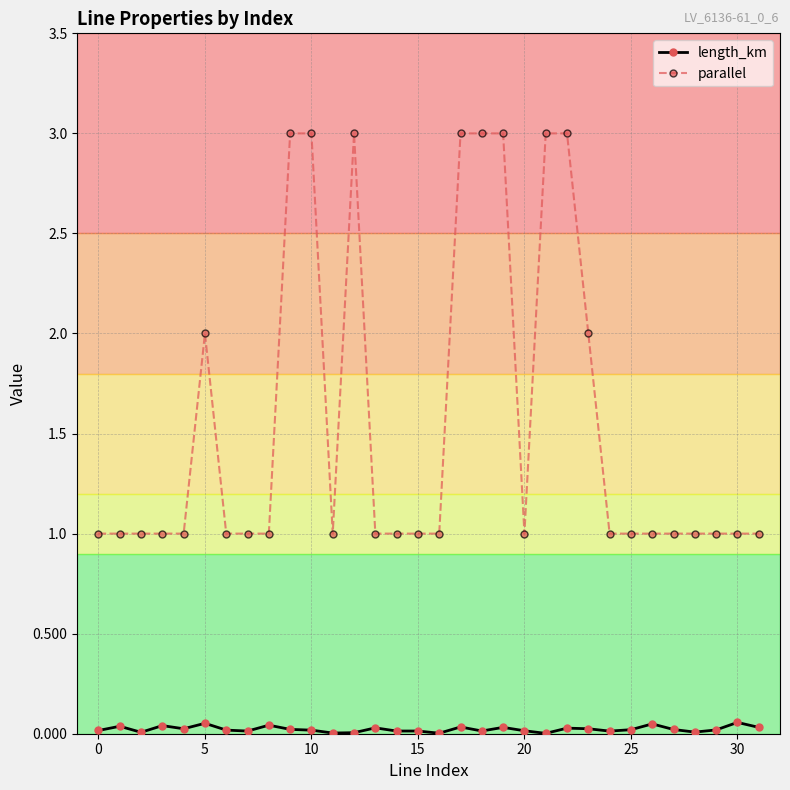

How many series are shown in this chart?

2